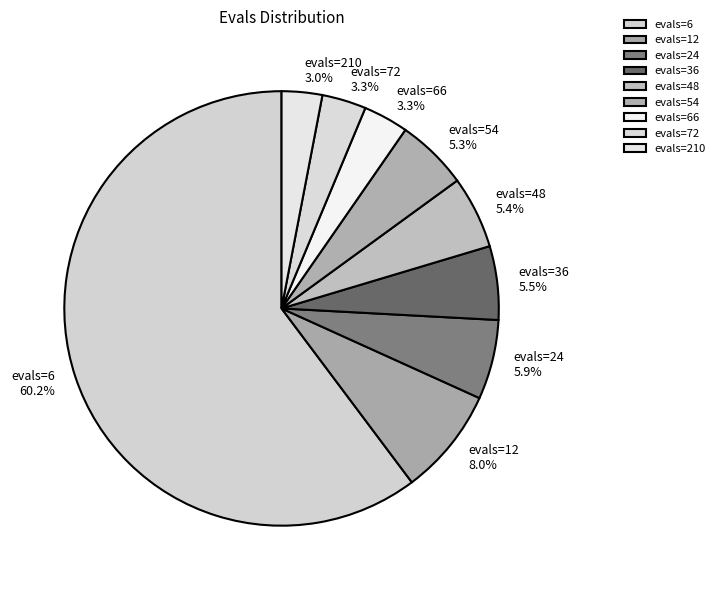

Which slice is the largest?

evals=6